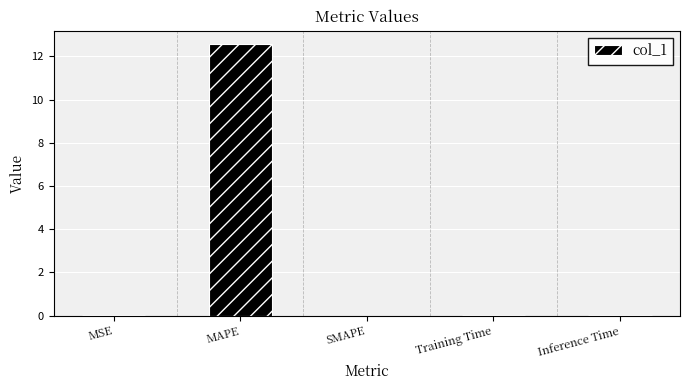

Which has a higher value, SMAPE or MAPE?

MAPE